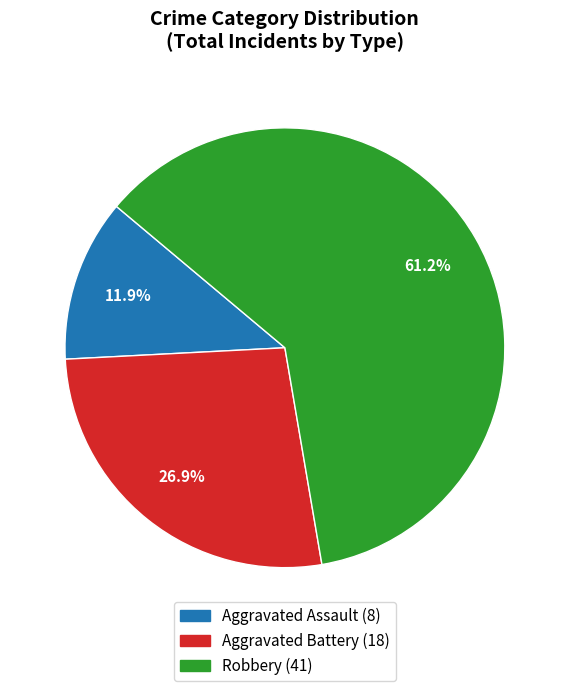

Is there a majority slice in this chart?

Yes